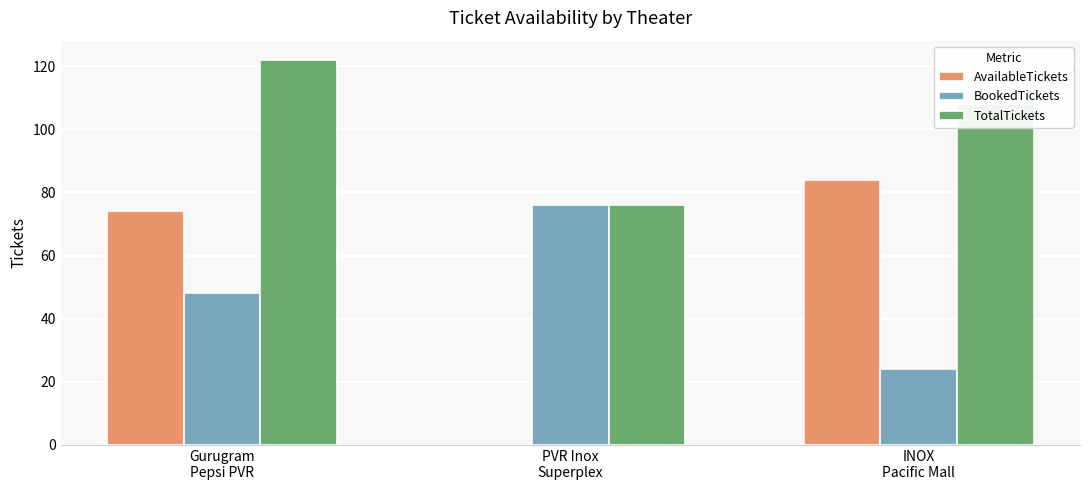

What are all the series names shown in the legend?

AvailableTickets, BookedTickets, TotalTickets